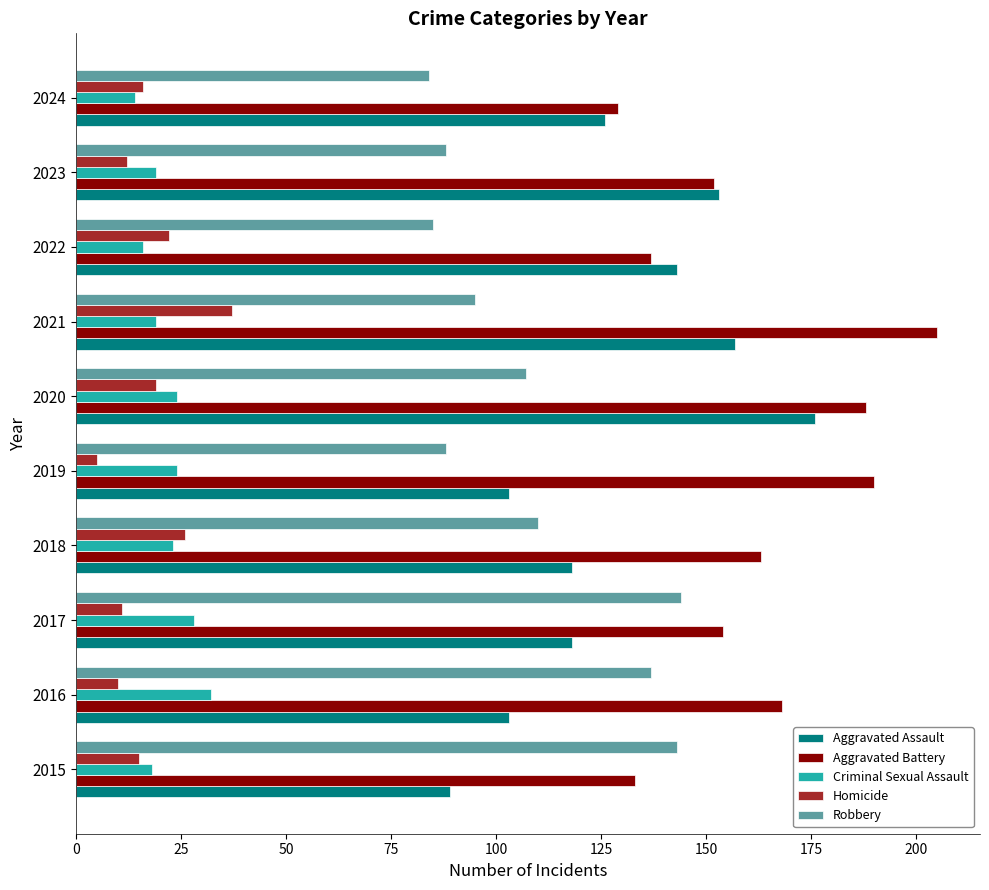

Count the number of data series in this chart.

5